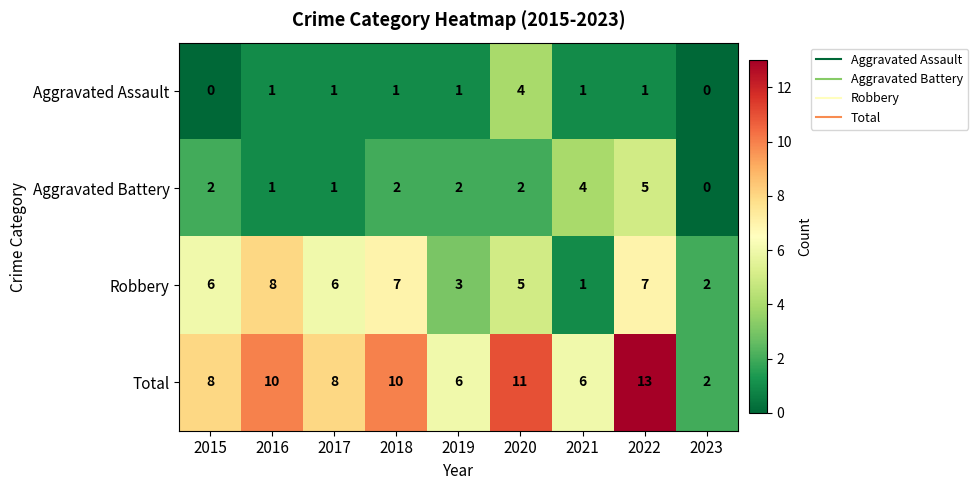

Between 2022 and 2023, which series saw the biggest shift?

Total